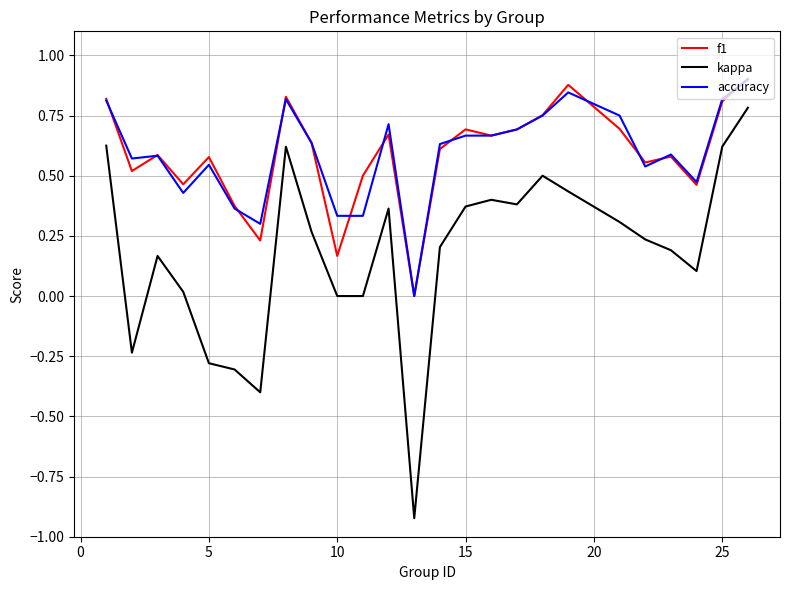

Which series has the widest spread of values?

kappa